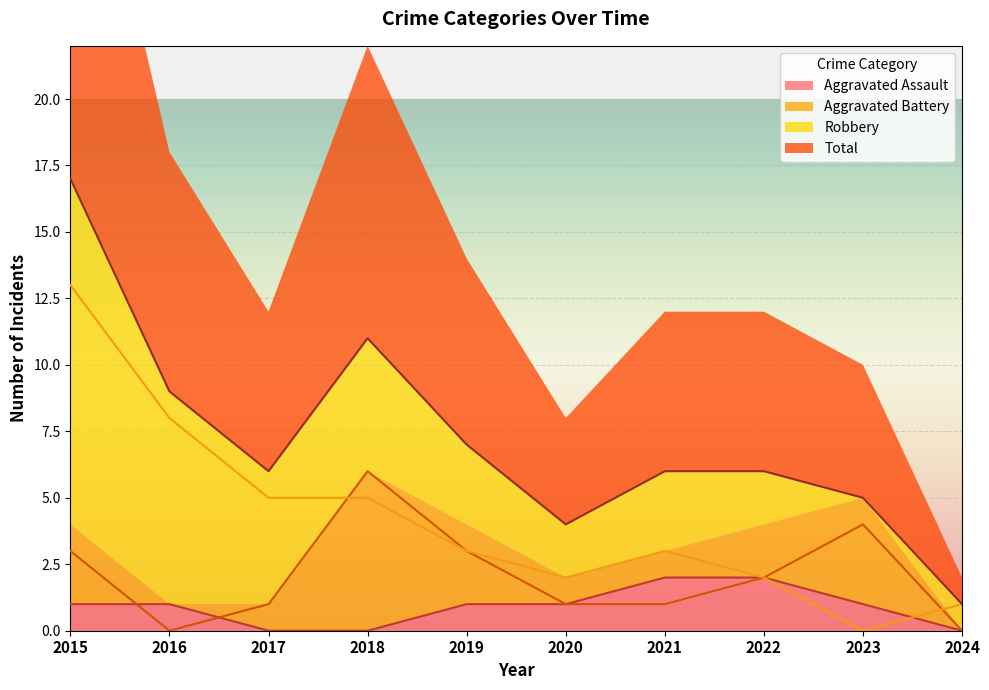

At which label is Total closest to 9?

2016